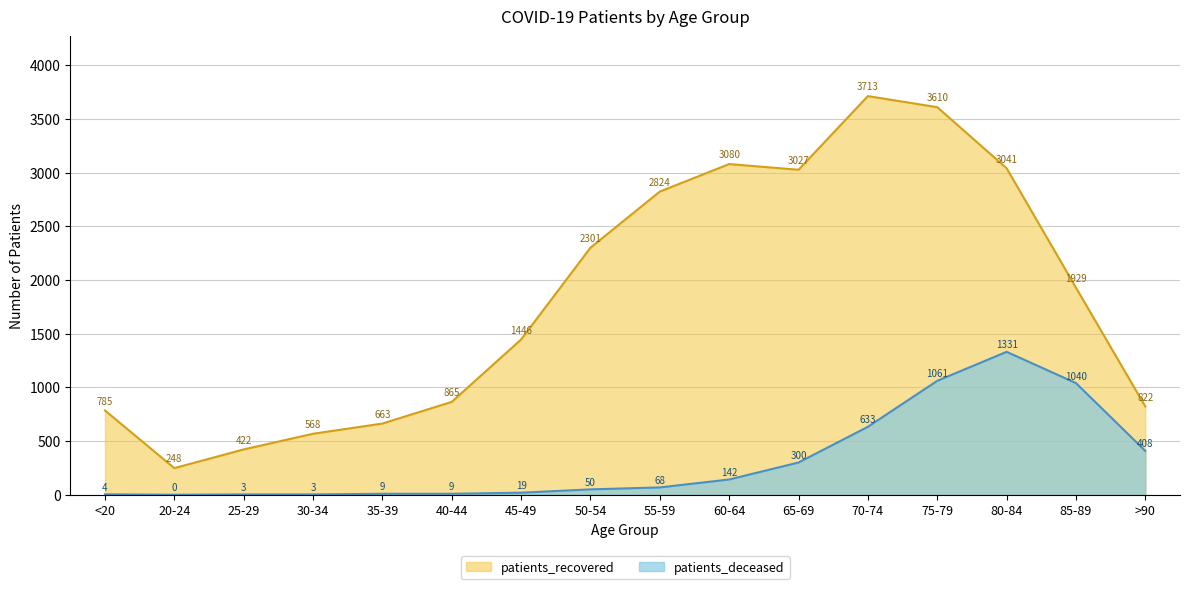

Which series has the largest total across all categories?

patients_recovered